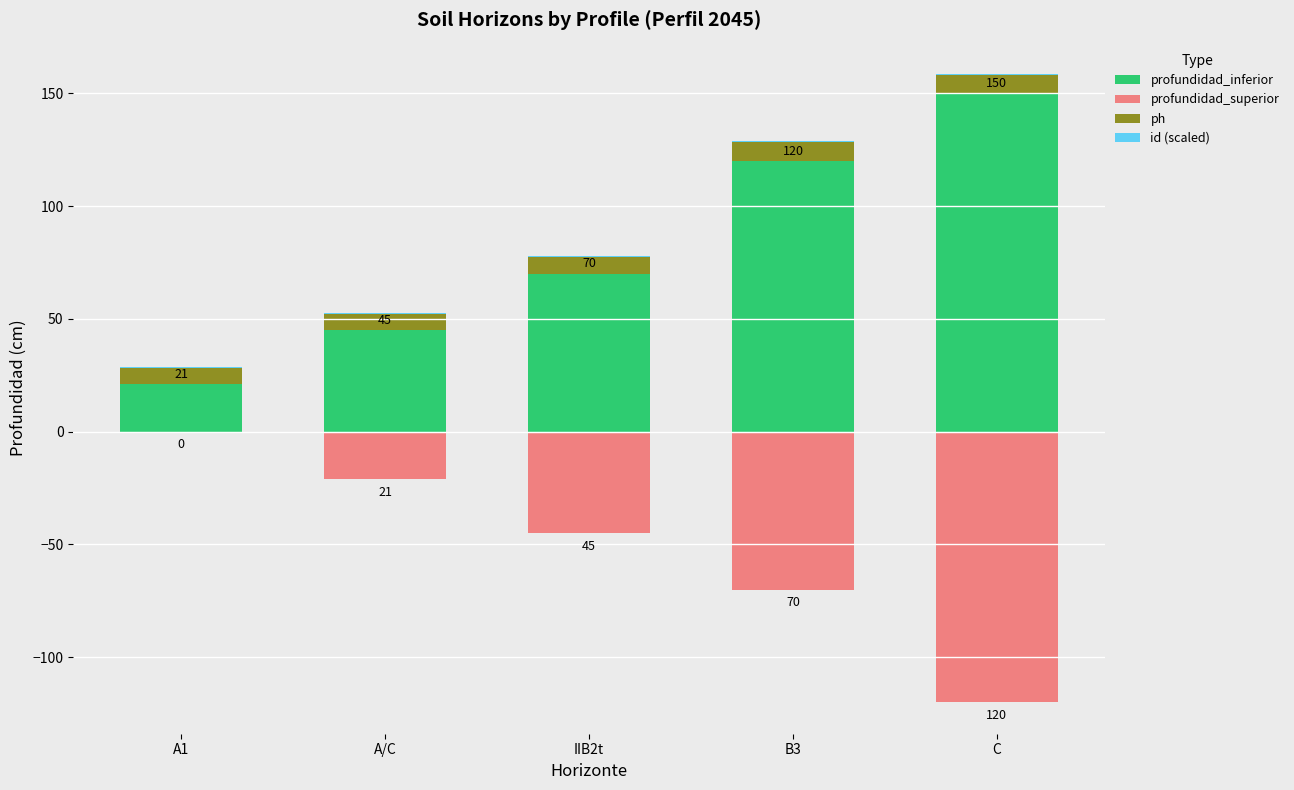

How many profundidad_inferior values are between 45 and 120?

3